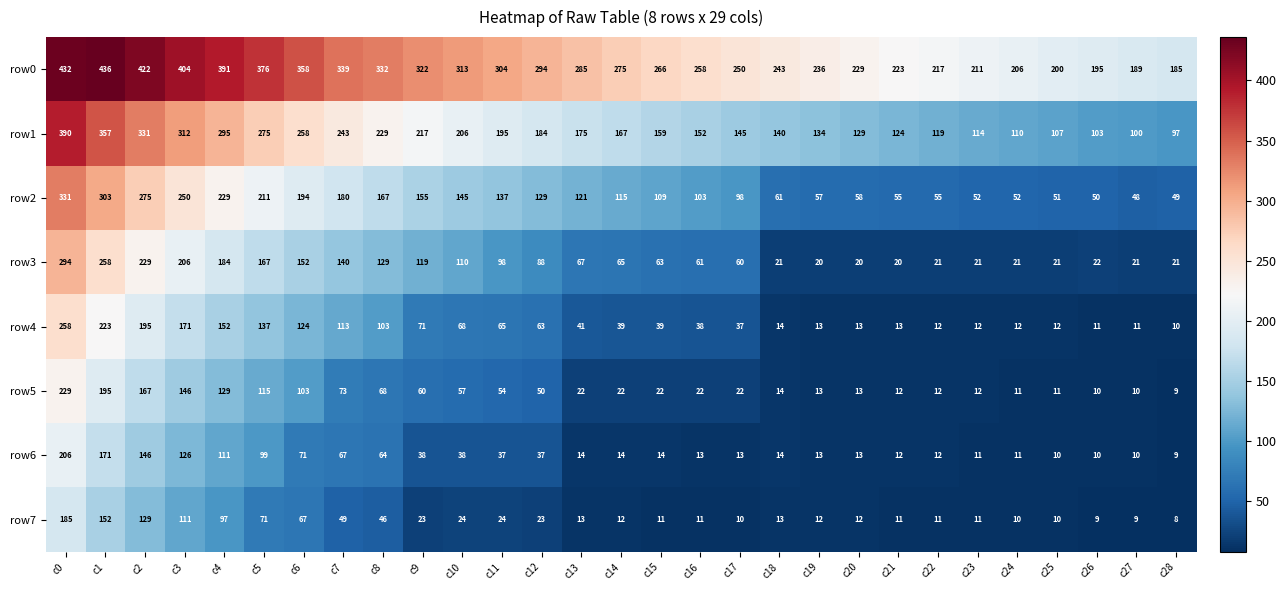

At which label is row1 closest to 243?

c7